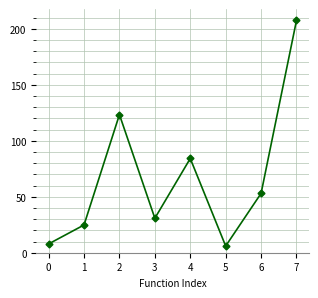

True or false: there are more than 2 points higher than both neighbors.

False